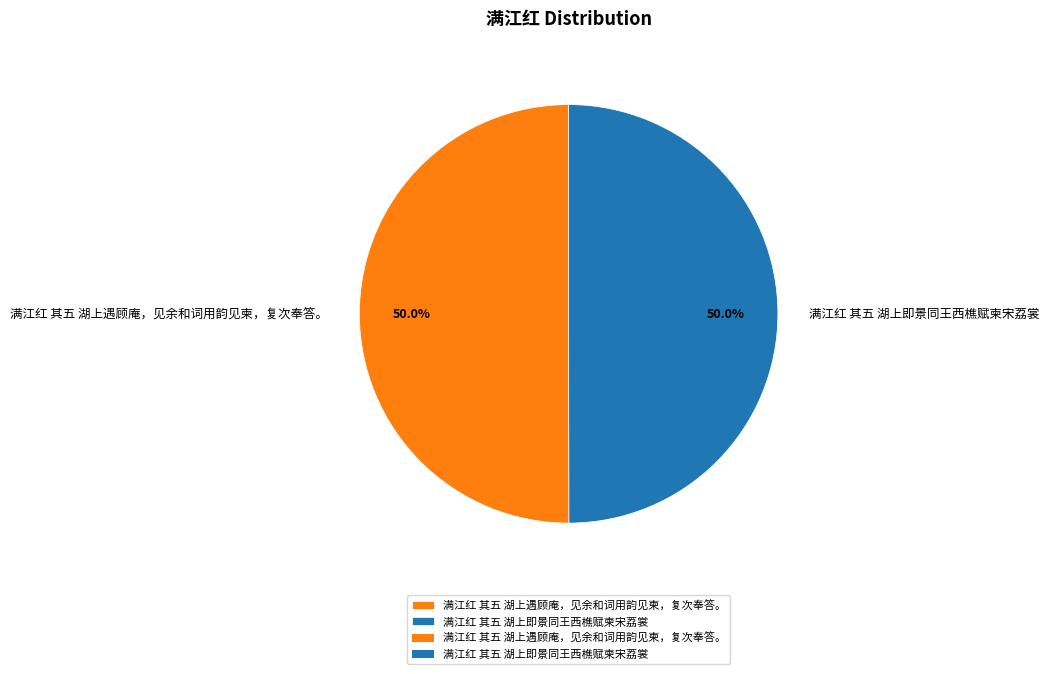

To the nearest percent, what is the combined percentage of 满江红 其五 湖上遇顾庵，见余和词用韵见柬，复次奉答。 and 满江红 其五 湖上即景同王西樵赋柬宋荔裳?

100%